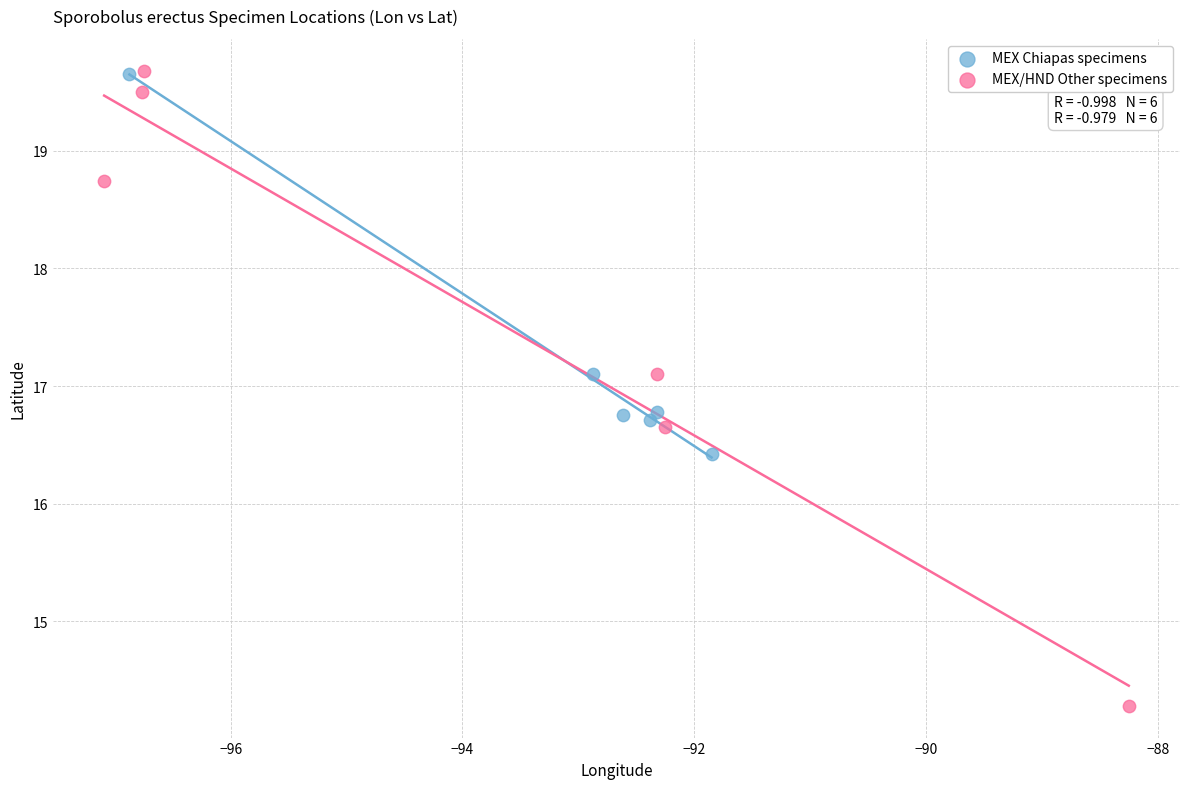

What are all the series names shown in the legend?

MEX Chiapas specimens, MEX/HND Other specimens